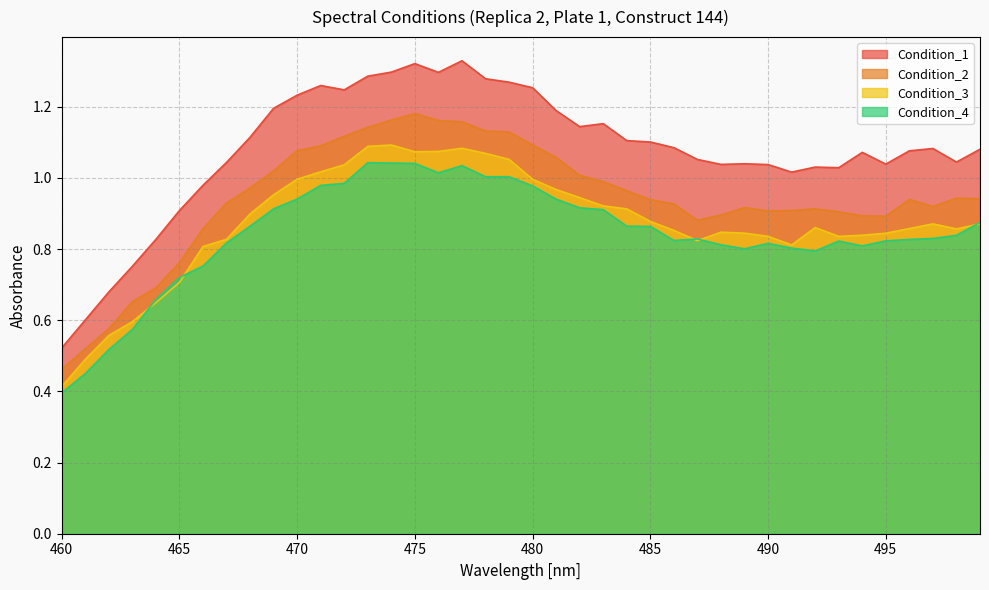

Which series has the largest total across all categories?

Condition_1